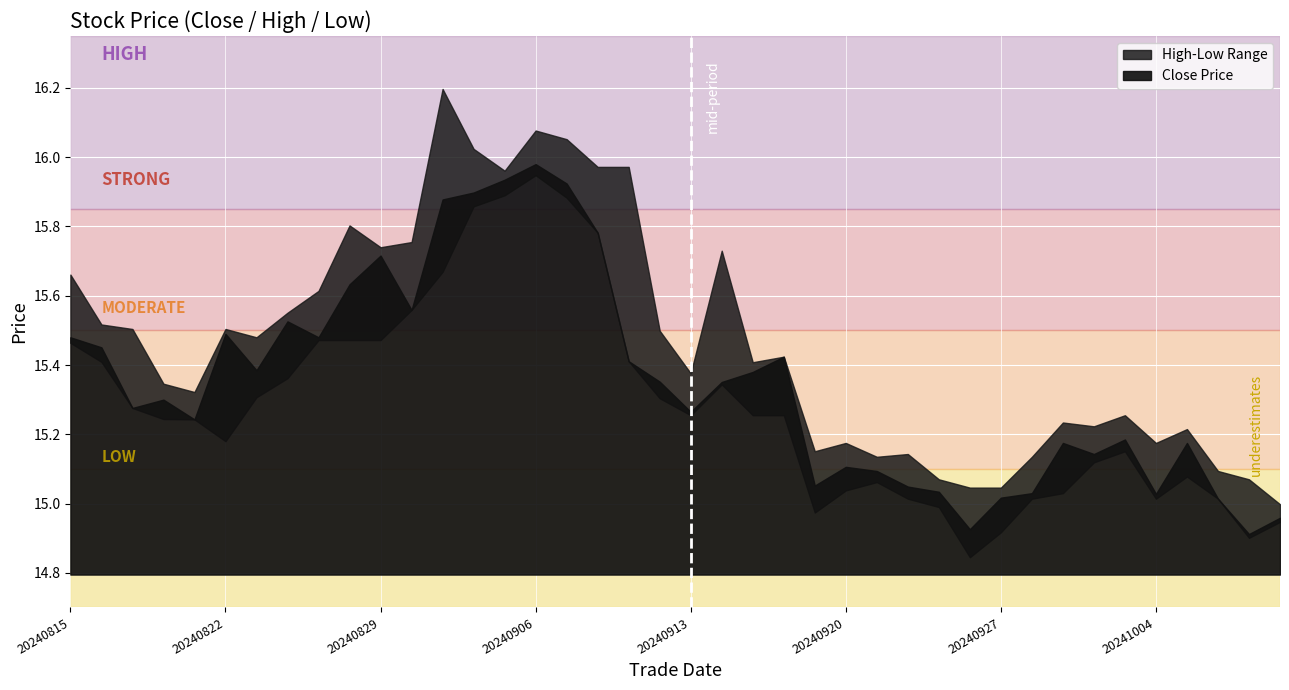

What is the sum of the low values at 20241002 and 20240822?

30.3